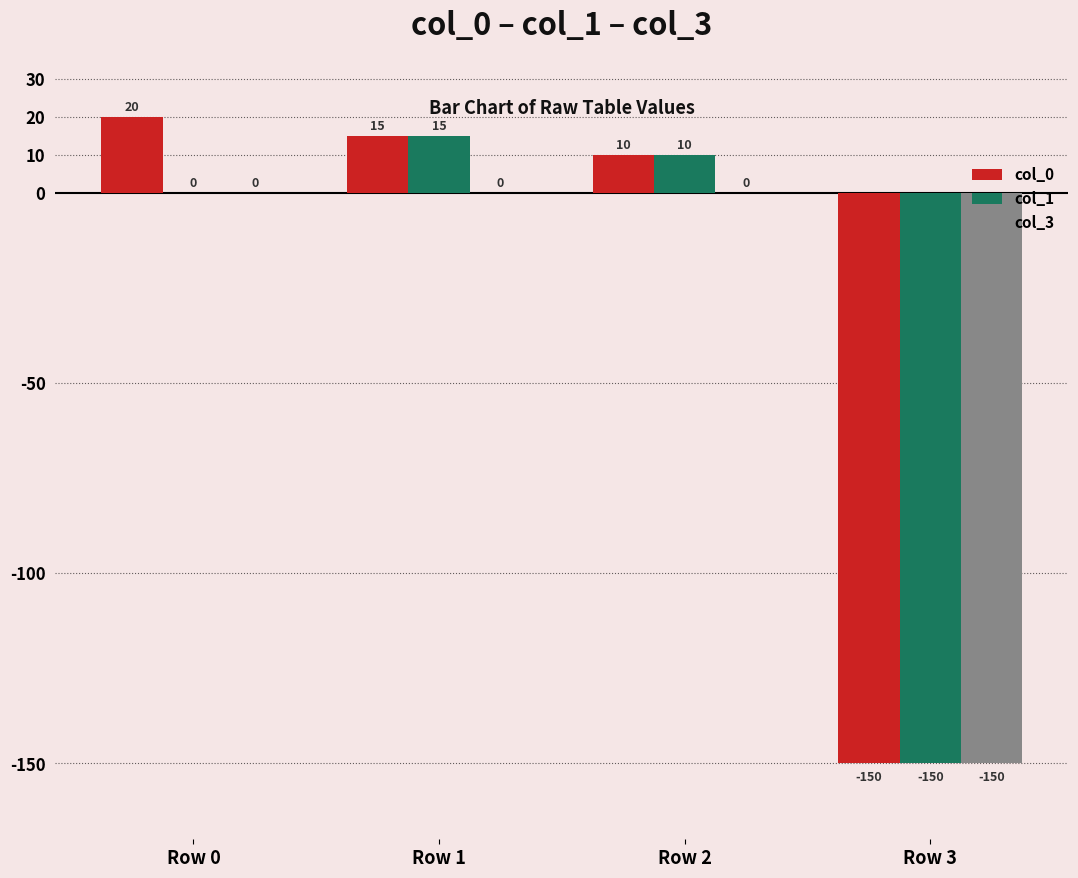

At which category is the sum across all series the highest?

Row 1